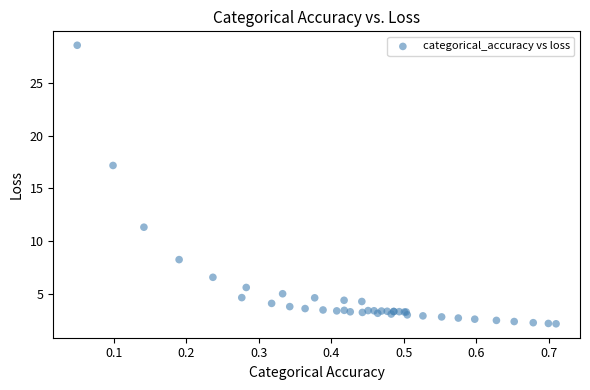

What Y value in the scatter plot is closest to 15?

17.2